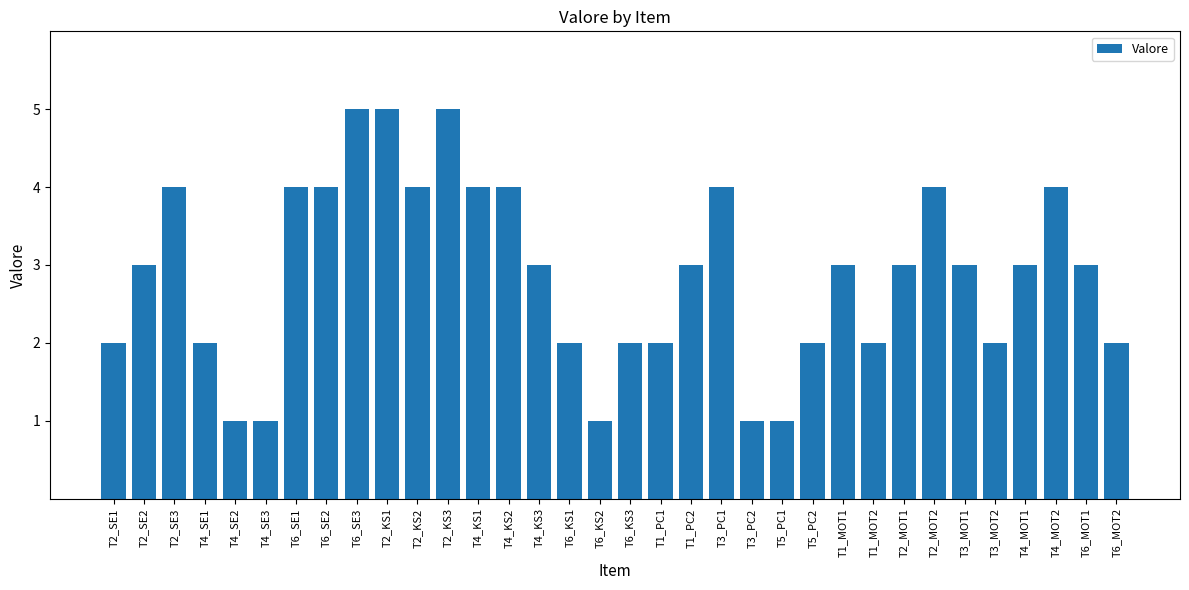

What is the value of the 18th bar from the left?

2